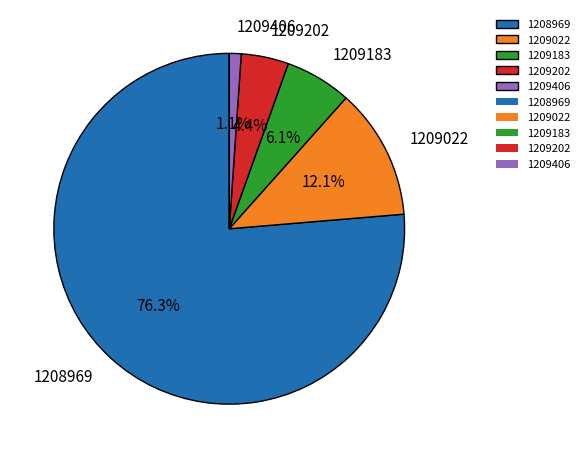

To the nearest percent, what percentage of the pie is 1209022?

12%